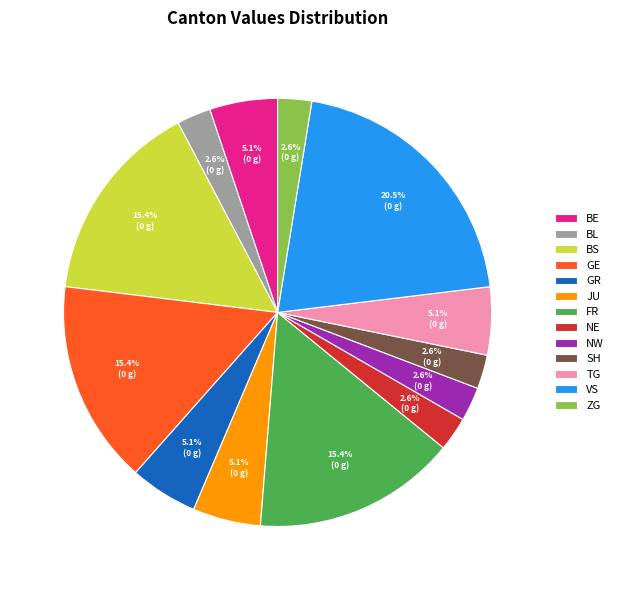

Do TG and BL together represent more than half of the pie?

No